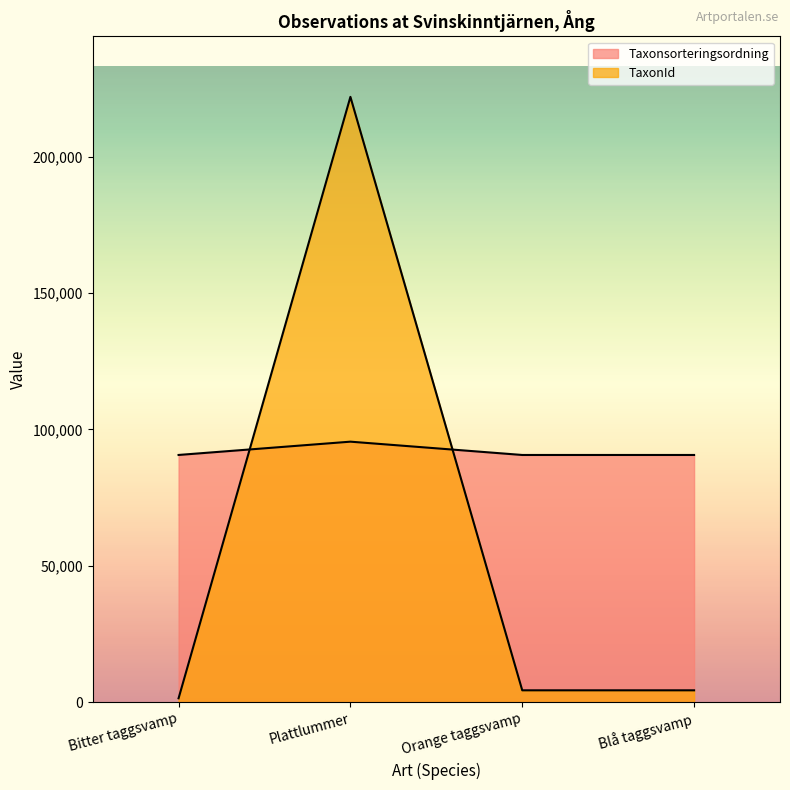

In Taxonsorteringsordning, how many points are higher than both neighbors (excluding endpoints)?

1